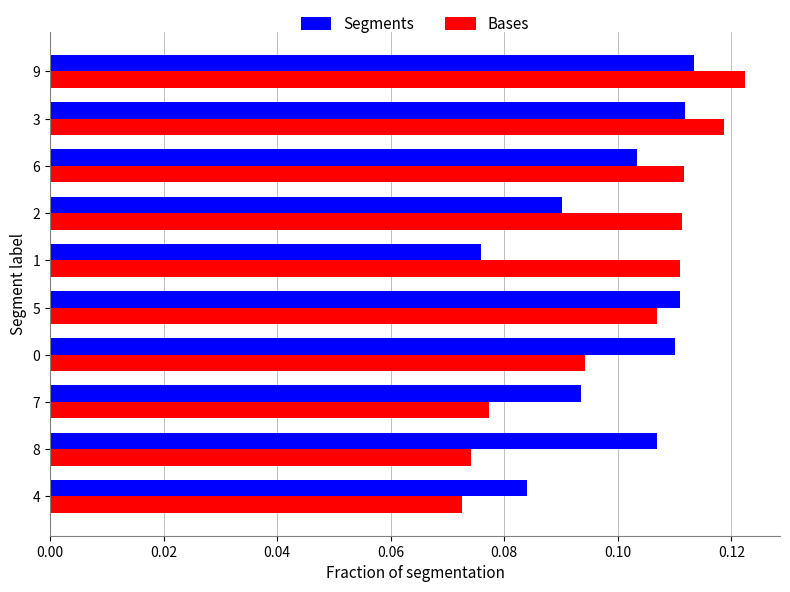

Which series has the largest range (max minus min)?

Bases